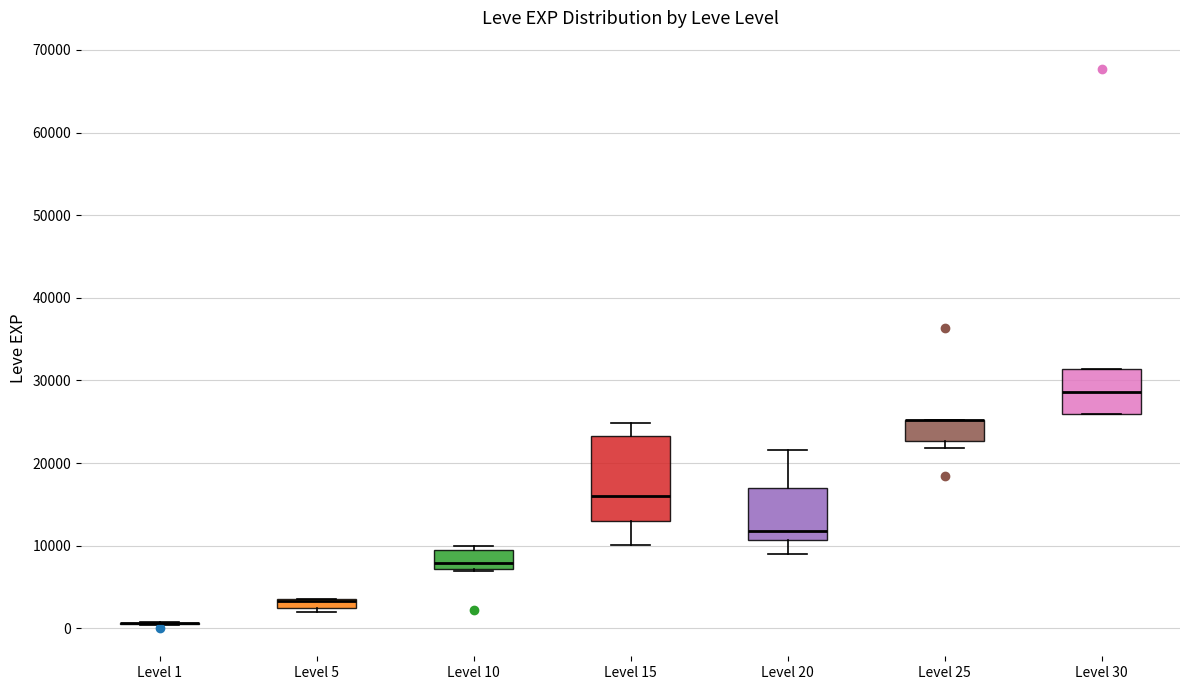

Comparing the boxes themselves (not the whiskers), which one is the tallest?

Level 15